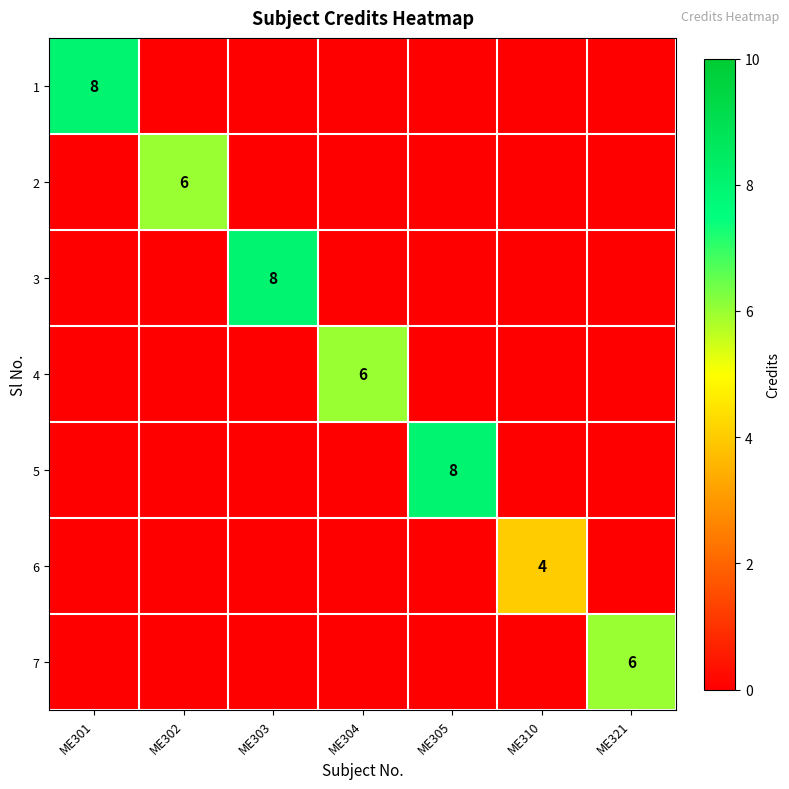

The value of 1 at ME301 is 11. True or false?

False